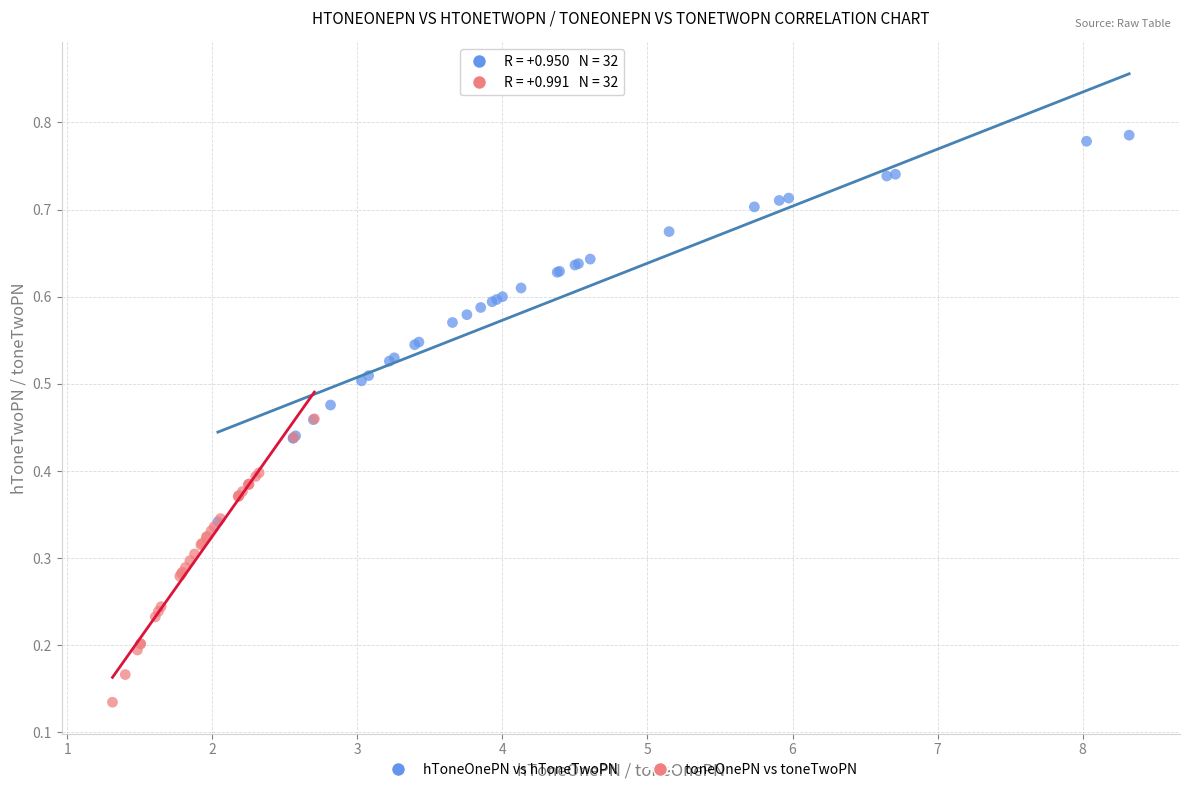

Which series has the largest Y range (max minus min)?

hToneOnePN vs hToneTwoPN